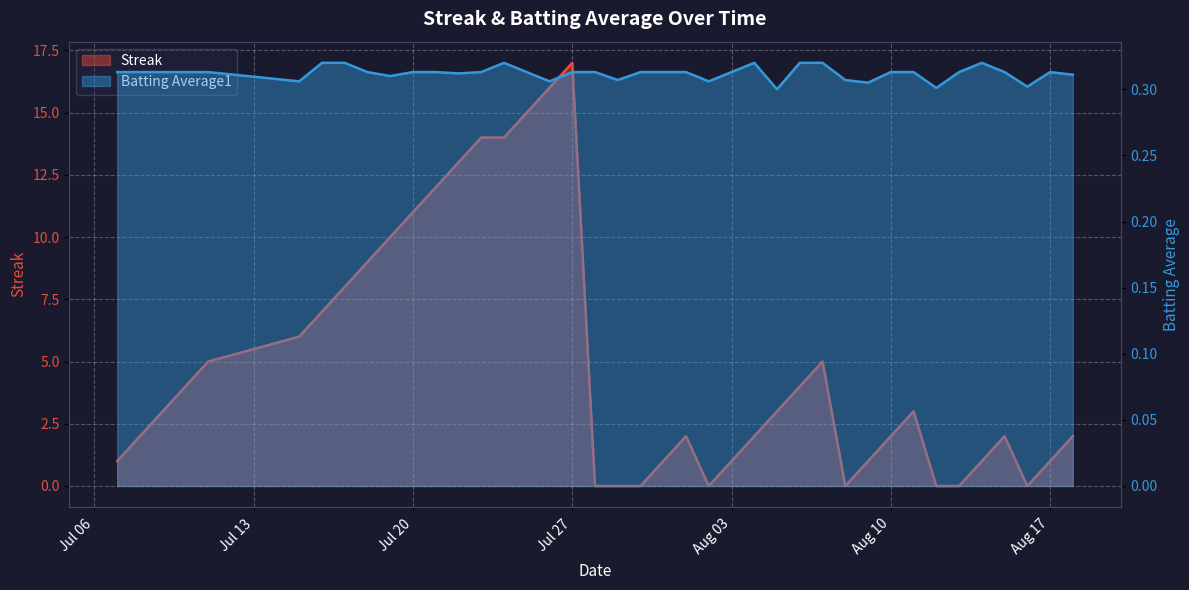

In Streak, how many points are lower than both neighbors (excluding endpoints)?

3